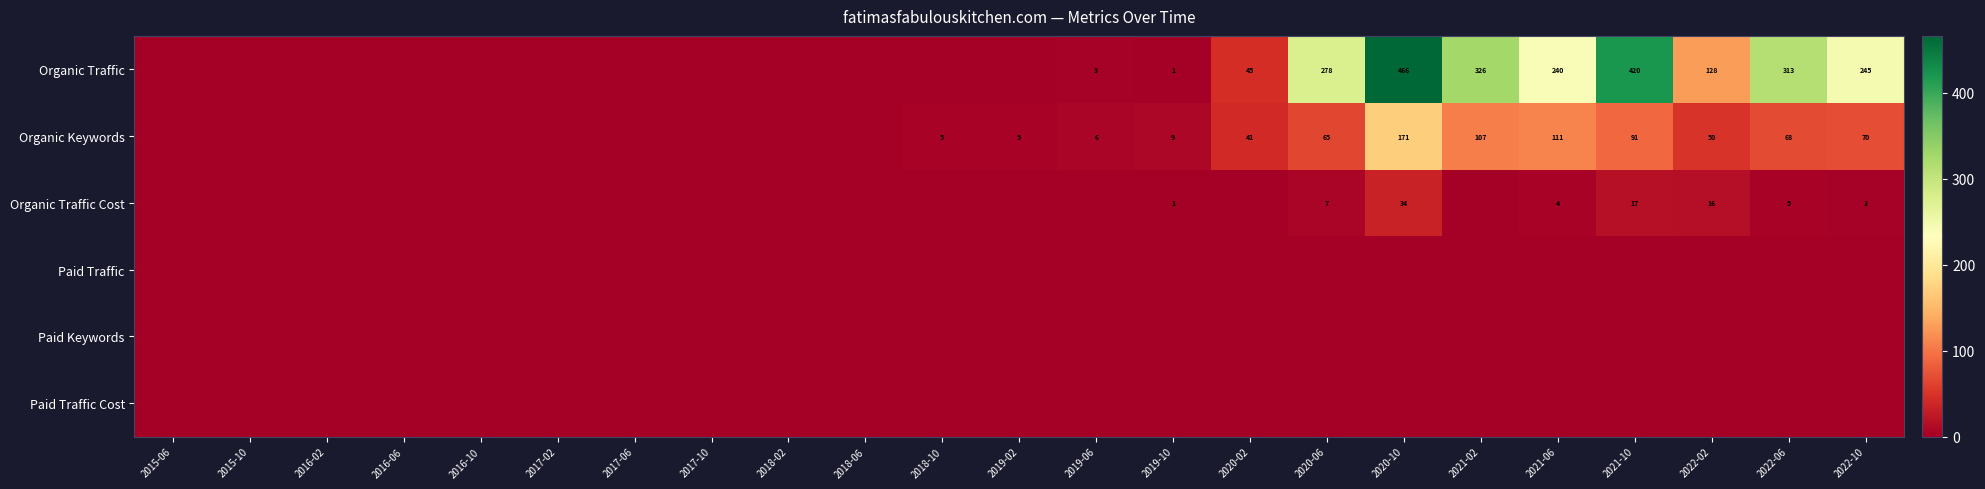

The Organic Keywords series shows 22 at 2022-02. True or false?

False